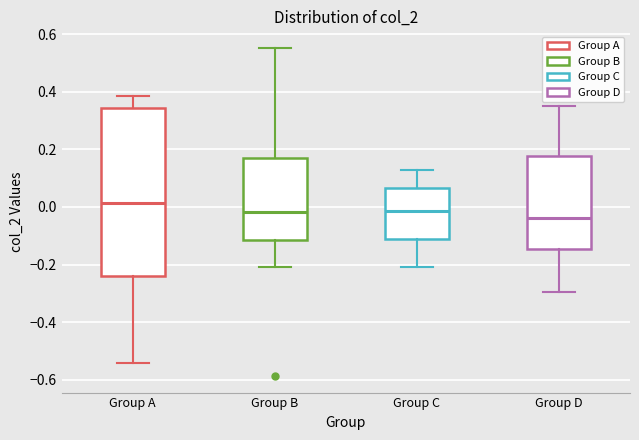

Reading left to right, read every box against the y-axis: the position of its median line, the range the box covers, and the ends of its whiskers. The values are not printed on the chart, so give them approximately, as read against the axis.

Group A: median 0.02, box -0.24 to 0.34, whiskers -0.54 to 0.38
Group B: median -0.02, box -0.12 to 0.16, whiskers -0.20 to 0.56
Group C: median -0.02, box -0.12 to 0.06, whiskers -0.20 to 0.12
Group D: median -0.04, box -0.14 to 0.18, whiskers -0.30 to 0.36